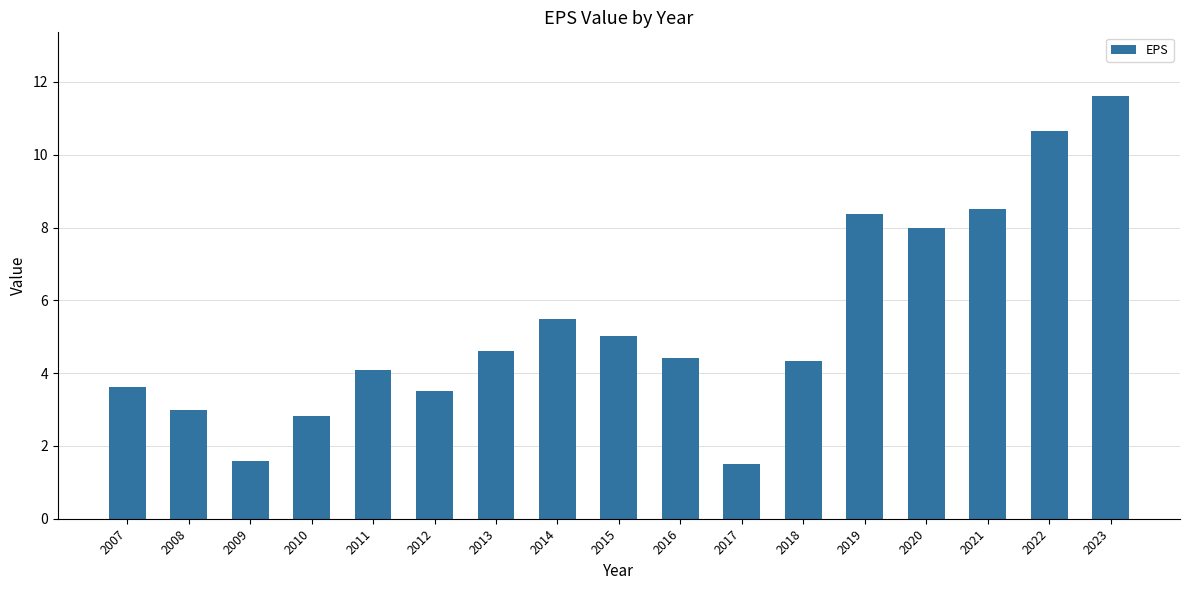

Reading right to left, what are all the values shown in this chart?

2023=11.6	2022=10.7	2021=8.5	2020=8.0	2019=8.4	2018=4.3	2017=1.5	2016=4.4	2015=5.0	2014=5.5	2013=4.6	2012=3.5	2011=4.1	2010=2.8	2009=1.6	2008=3.0	2007=3.6